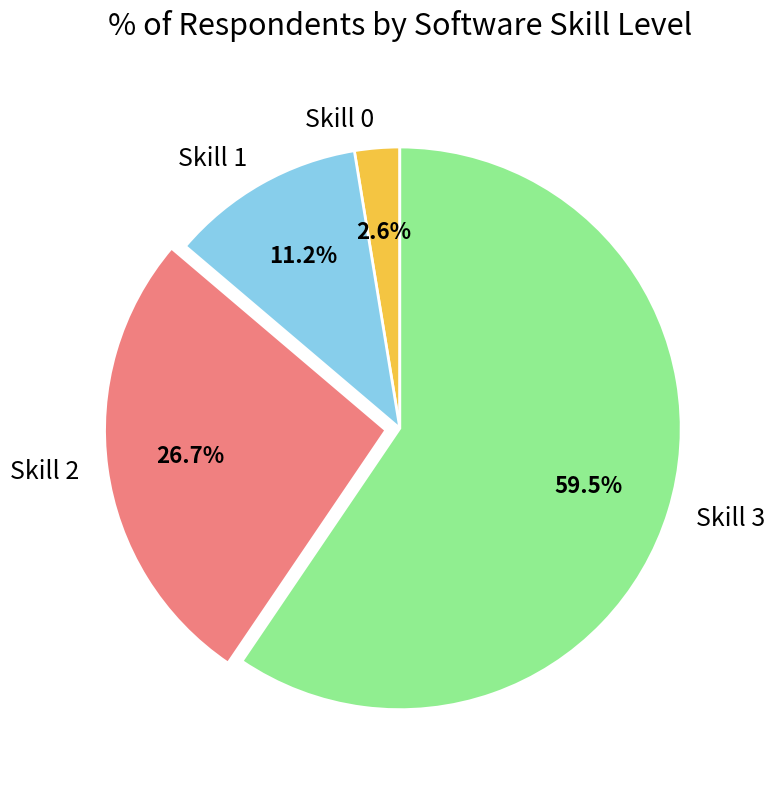

Which category has the biggest portion of the pie?

Skill 3